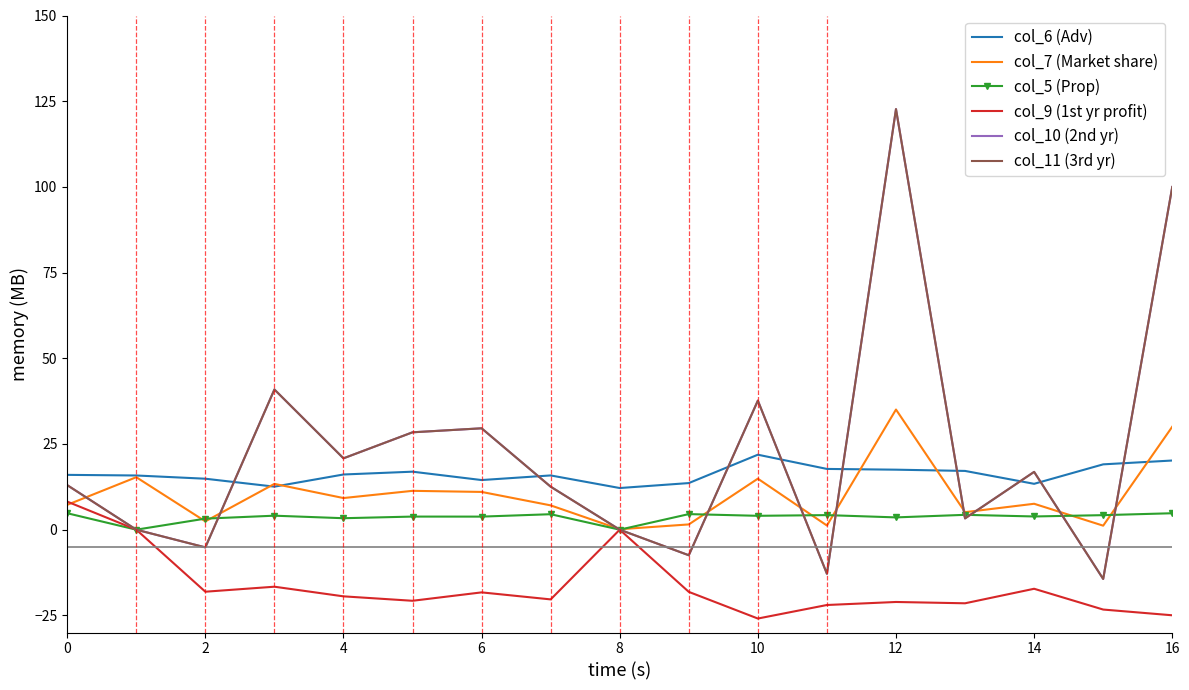

How many interior local peaks does the col_9 (1st yr profit) series have?

5